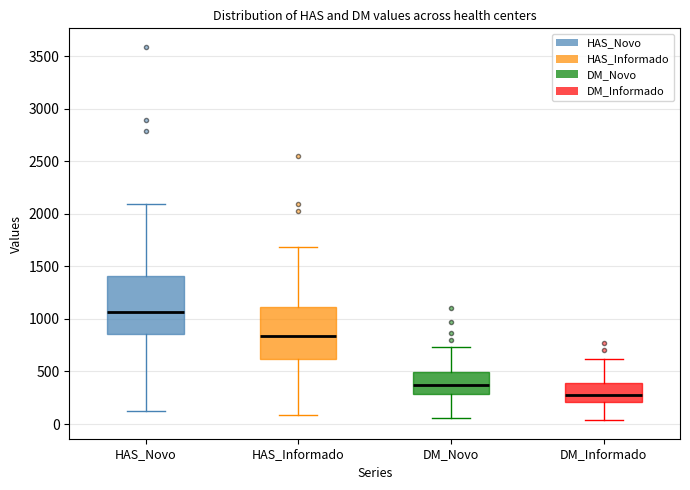

Reading left to right, transcribe this box plot: for each box, give where its median line is, the range the box spans, and where its two whiskers end, as read against the y-axis. The values are not printed on the chart, so give them approximately, as read against the axis.

HAS_Novo: median 1050, box 850 to 1400, whiskers 100 to 2100
HAS_Informado: median 850, box 600 to 1100, whiskers 100 to 1700
DM_Novo: median 350, box 300 to 500, whiskers 50 to 750
DM_Informado: median 250, box 200 to 400, whiskers 50 to 600